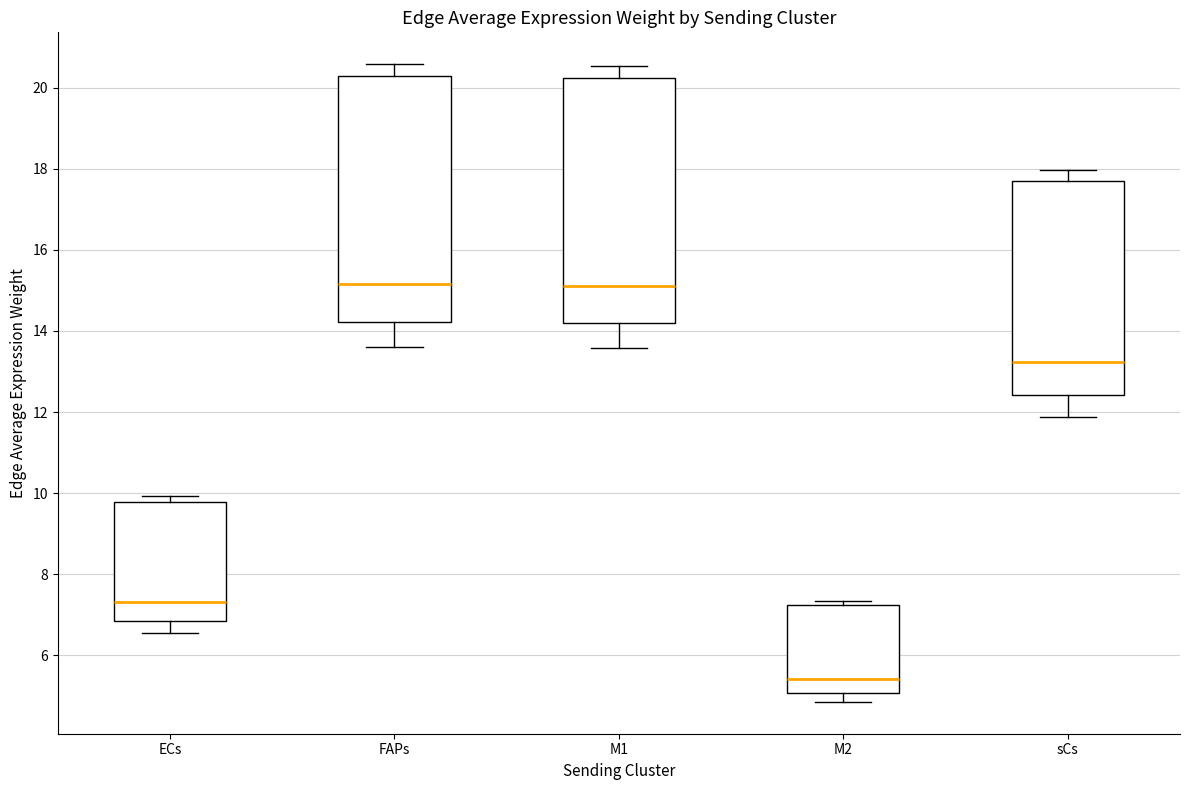

Reading left to right, read every box against the y-axis: the position of its median line, the range the box covers, and the ends of its whiskers. The values are not printed on the chart, so give them approximately, as read against the axis.

ECs: median 7.4, box 6.8 to 9.8, whiskers 6.6 to 10.0
FAPs: median 15.2, box 14.2 to 20.2, whiskers 13.6 to 20.6
M1: median 15.2, box 14.2 to 20.2, whiskers 13.6 to 20.6
M2: median 5.4, box 5.0 to 7.2, whiskers 4.8 to 7.4
sCs: median 13.2, box 12.4 to 17.8, whiskers 11.8 to 18.0